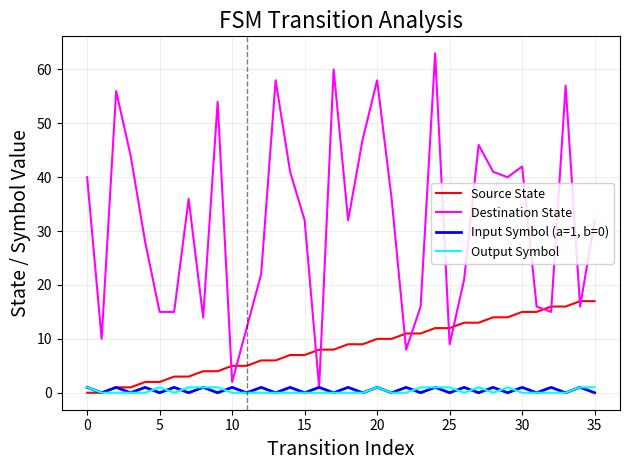

True or false: Source State and Destination State cross at least once.

True